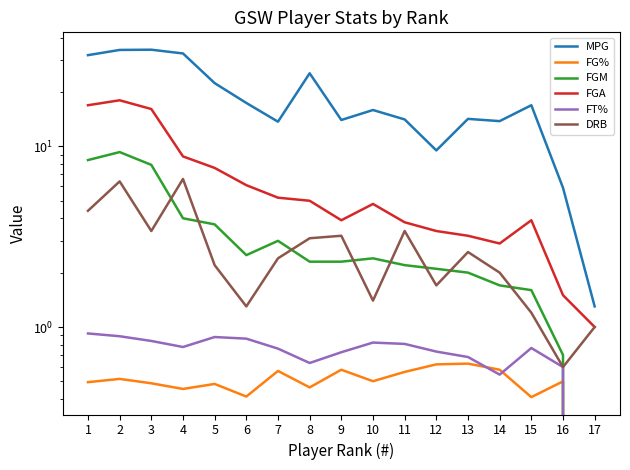

How many lines are shown in the chart?

6